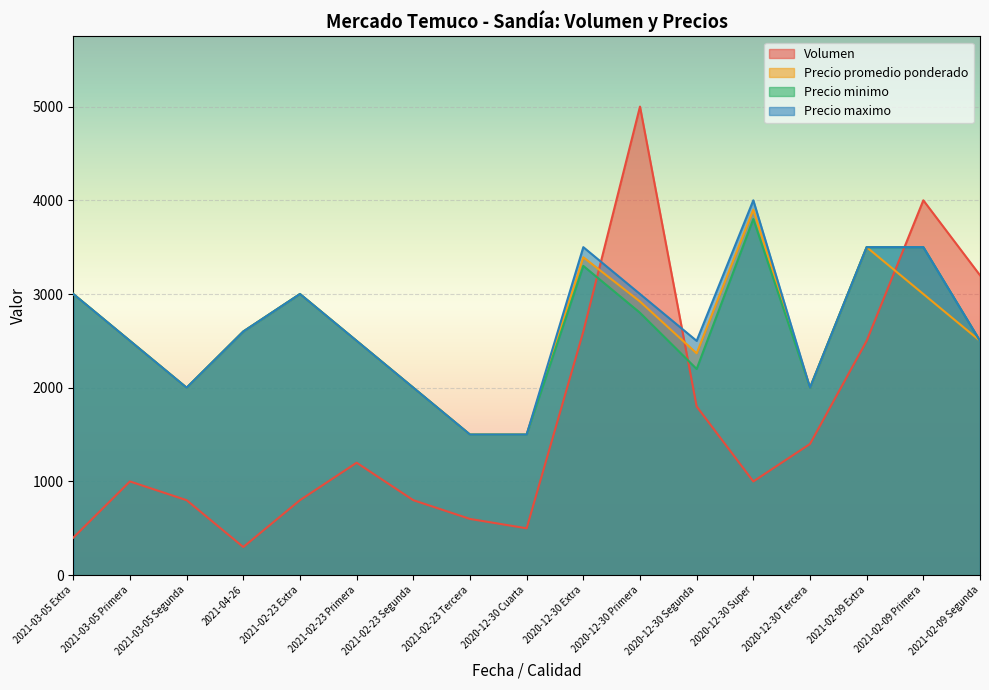

What is the difference between the Precio promedio ponderado values at 2020-12-30 Extra and 2021-03-05 Primera?

892